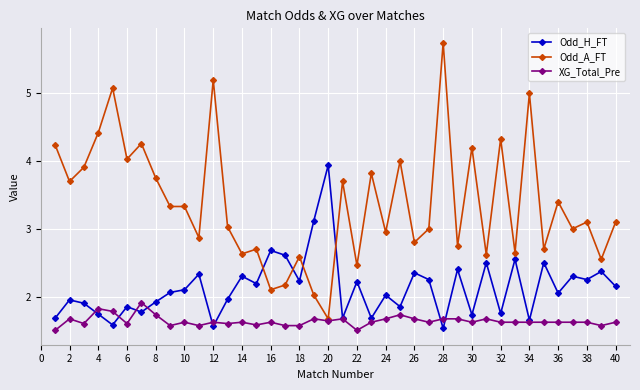

Rank the series by their average value, from lowest to highest.

XG_Total_Pre, Odd_H_FT, Odd_A_FT